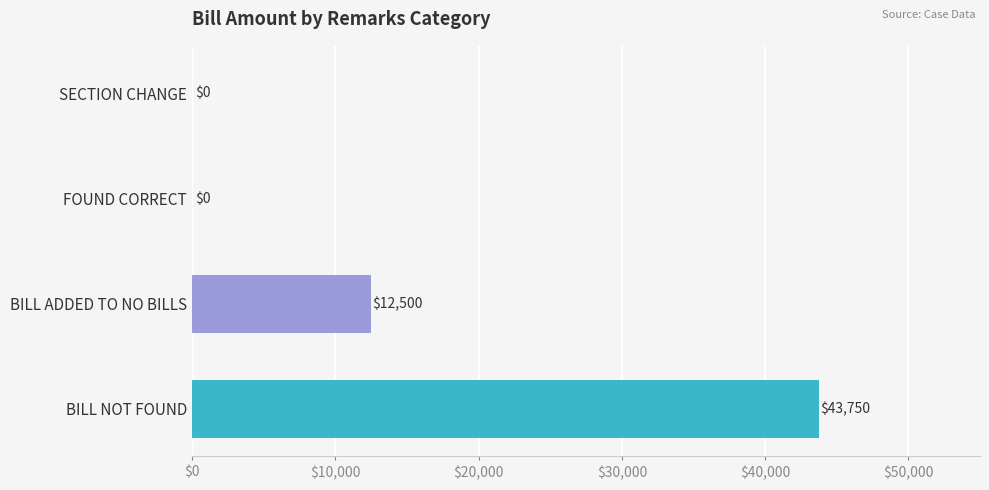

Between BILL ADDED TO NO BILLS and FOUND CORRECT, which is larger?

BILL ADDED TO NO BILLS